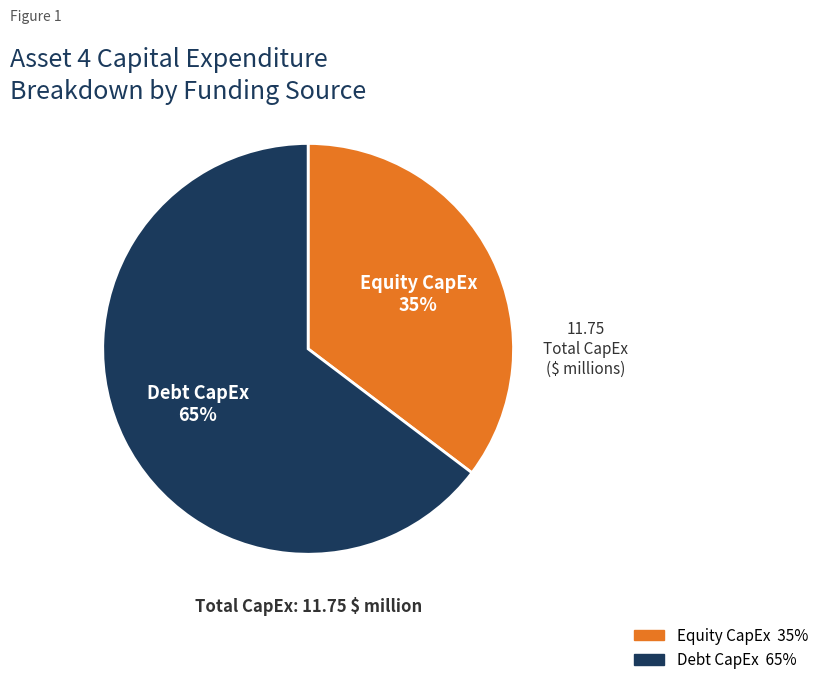

To the nearest percent, what is the average slice percentage?

50%